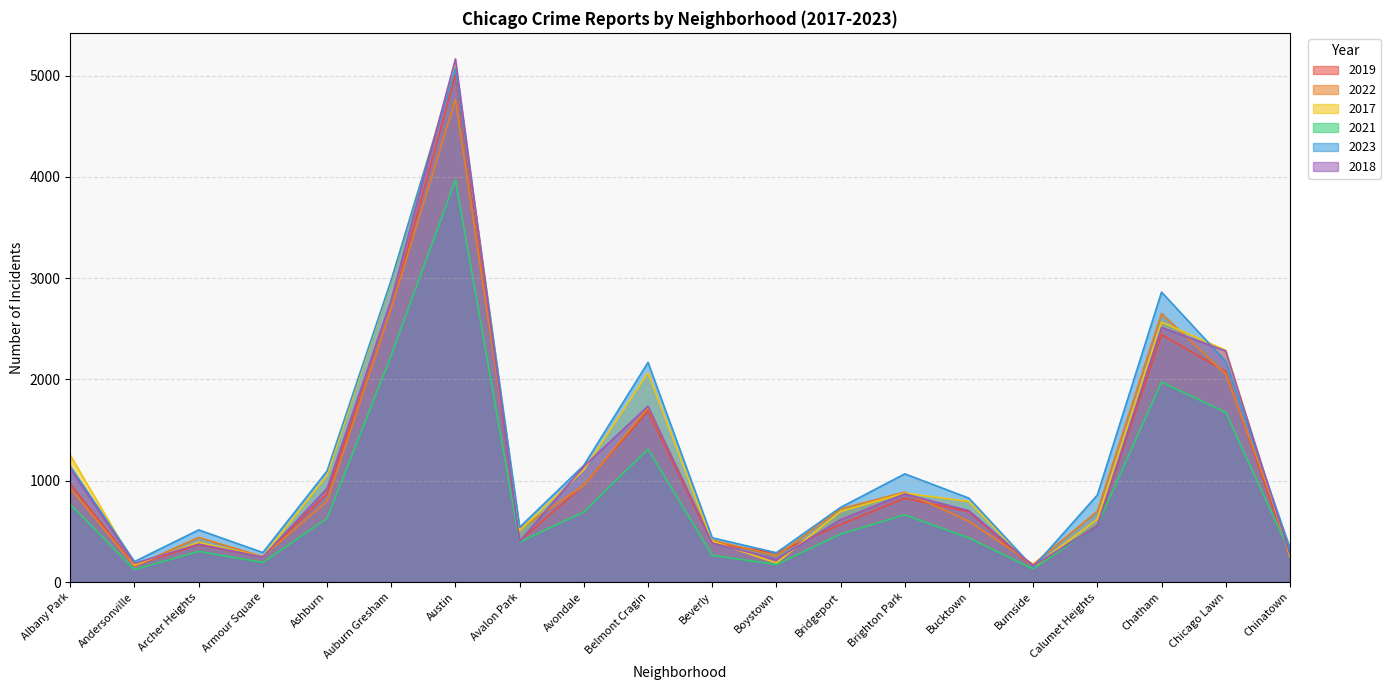

Where is the first local maximum for 2022?

Archer Heights